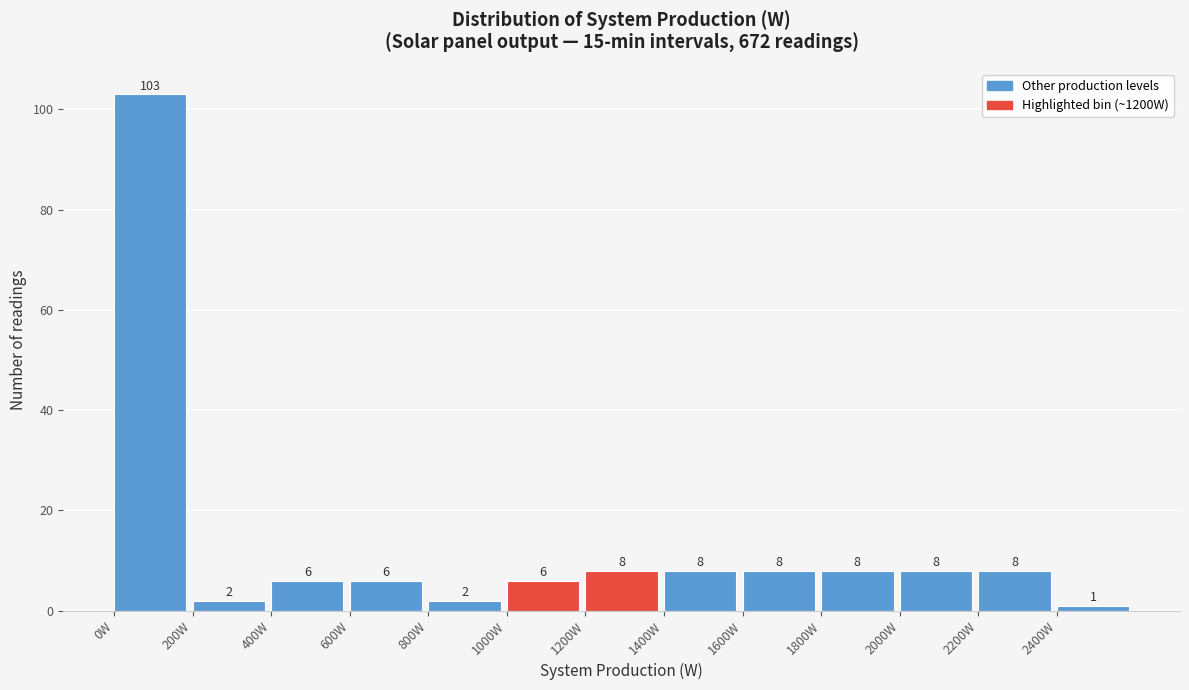

How tall is the bar that spans 2400 to 2600 on the x-axis?

1